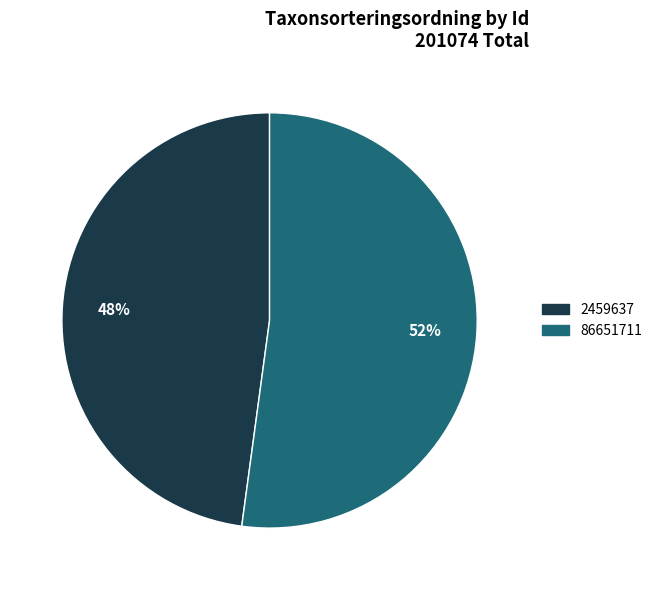

Do 2459637 and 86651711 together represent more than half of the pie?

Yes